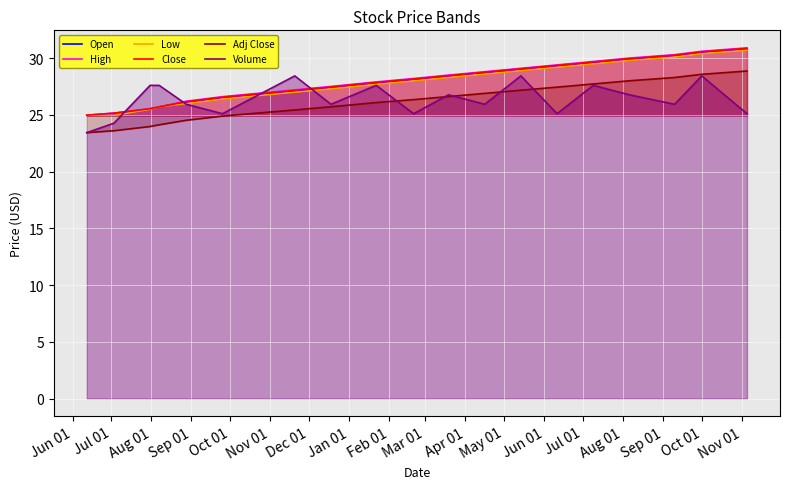

What is the maximum value for Adj Close?

28.9